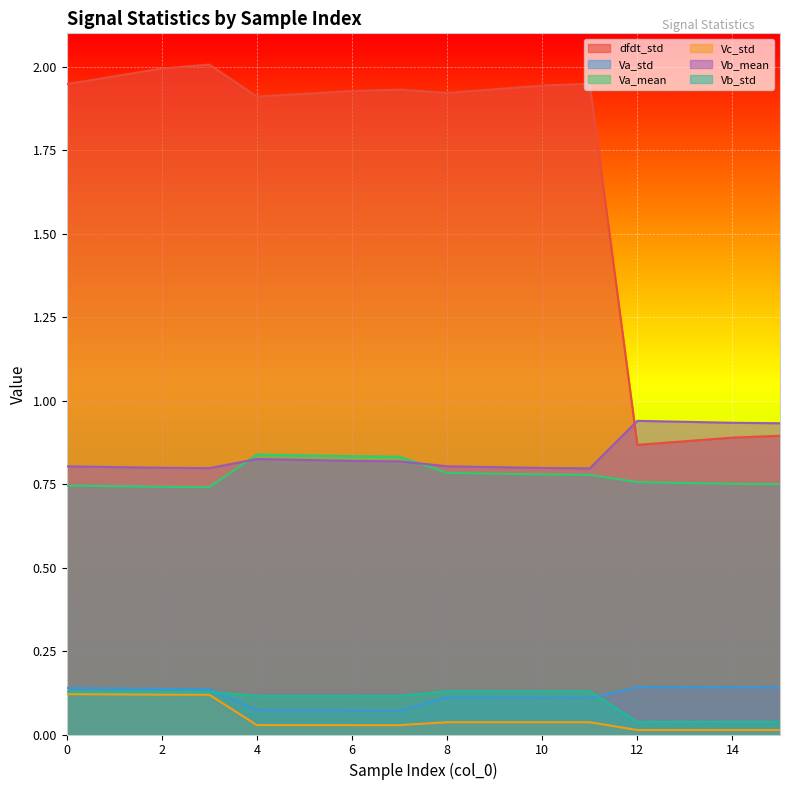

What is the value of the Va_std point at the 11th from the left?

0.1